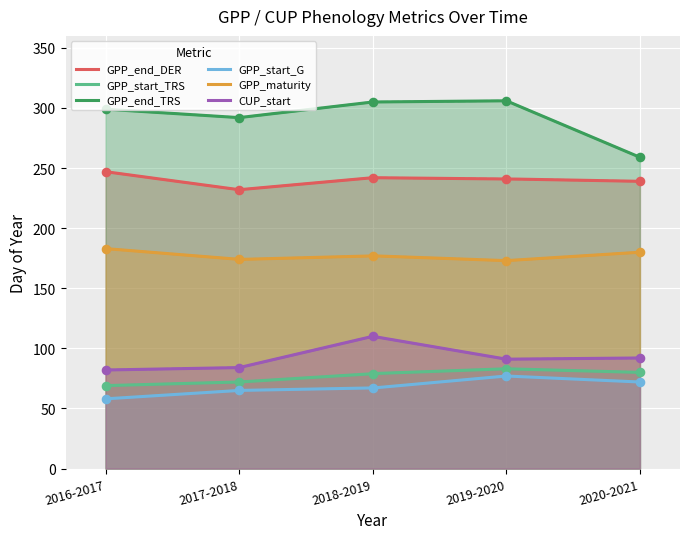

Which series has the largest total across all categories?

GPP_end_TRS